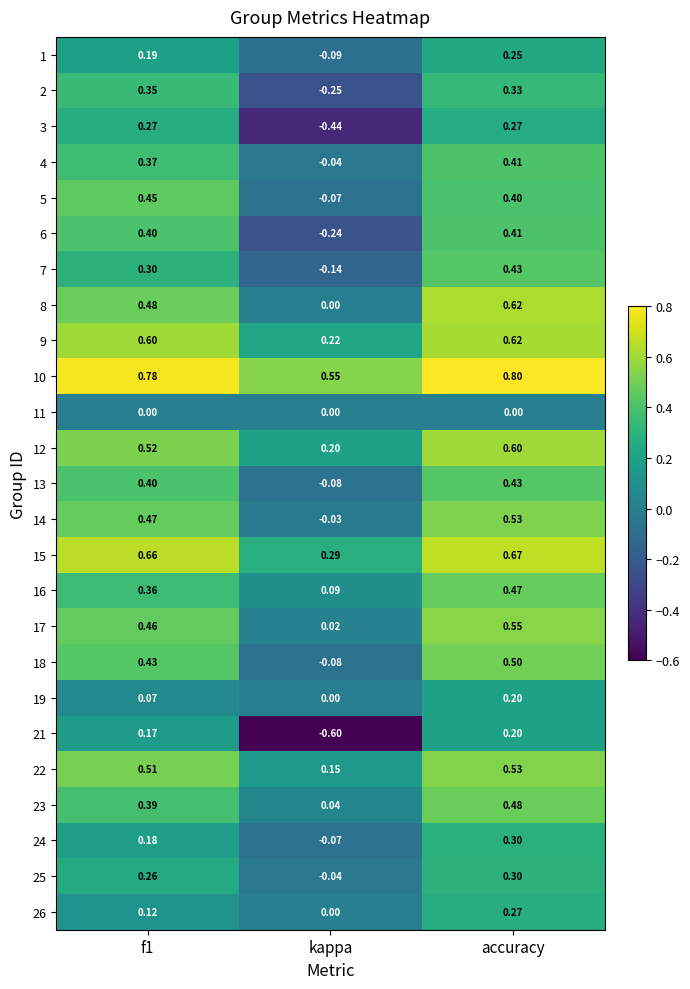

At which label does 22 reach its minimum?

kappa